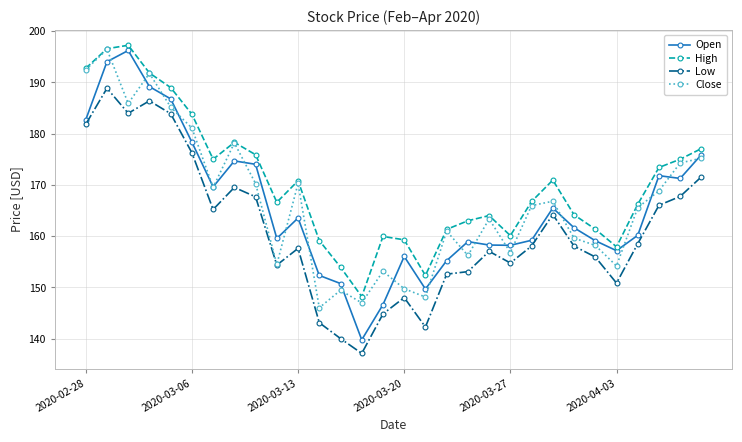

How many data points does each series have?

30